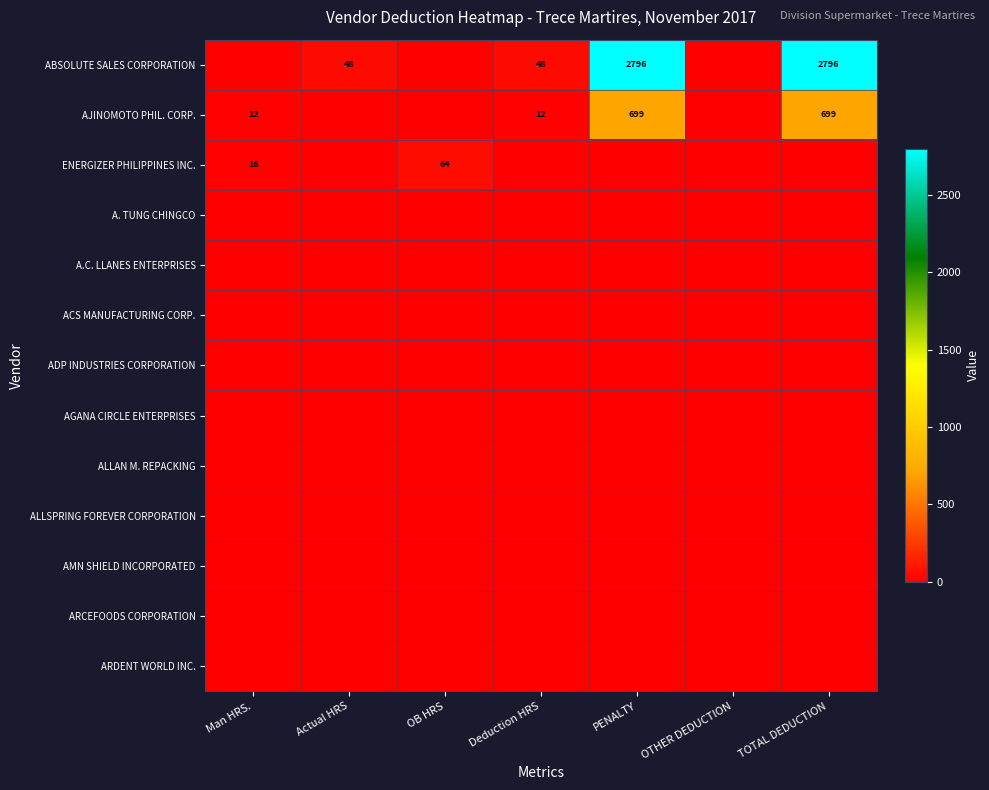

At which label does A. TUNG CHINGCO reach its peak?

Man HRS.